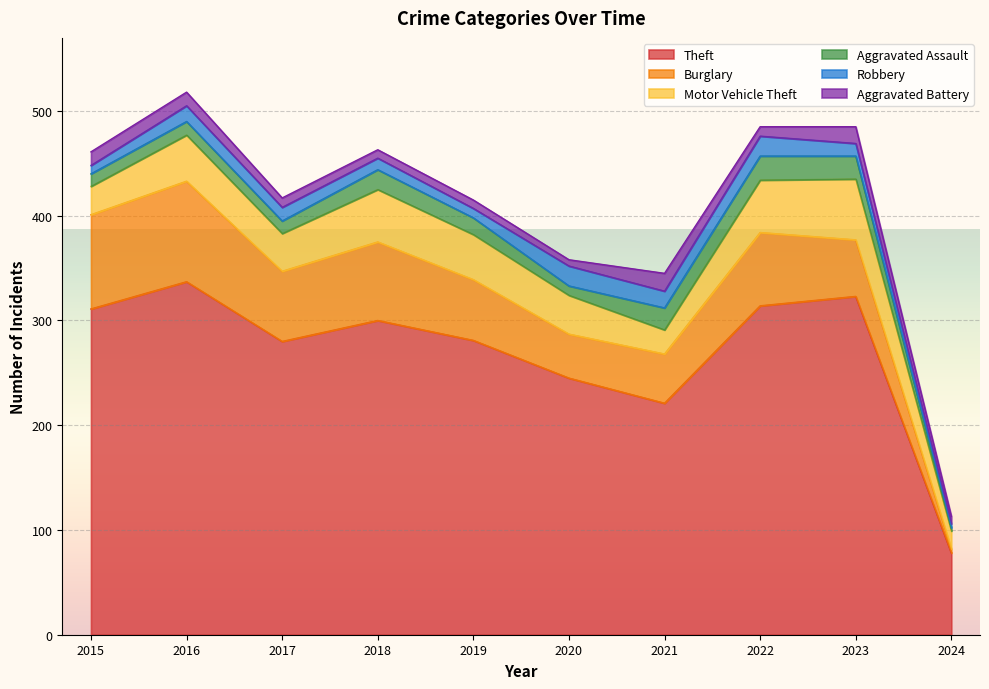

What are all the series names shown in the legend?

Theft, Burglary, Motor Vehicle Theft, Aggravated Assault, Robbery, Aggravated Battery